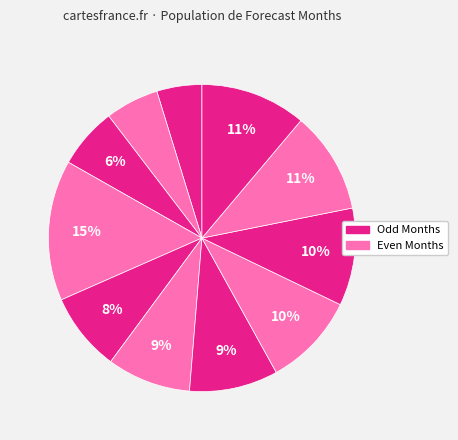

How many slices are in this pie chart?

11